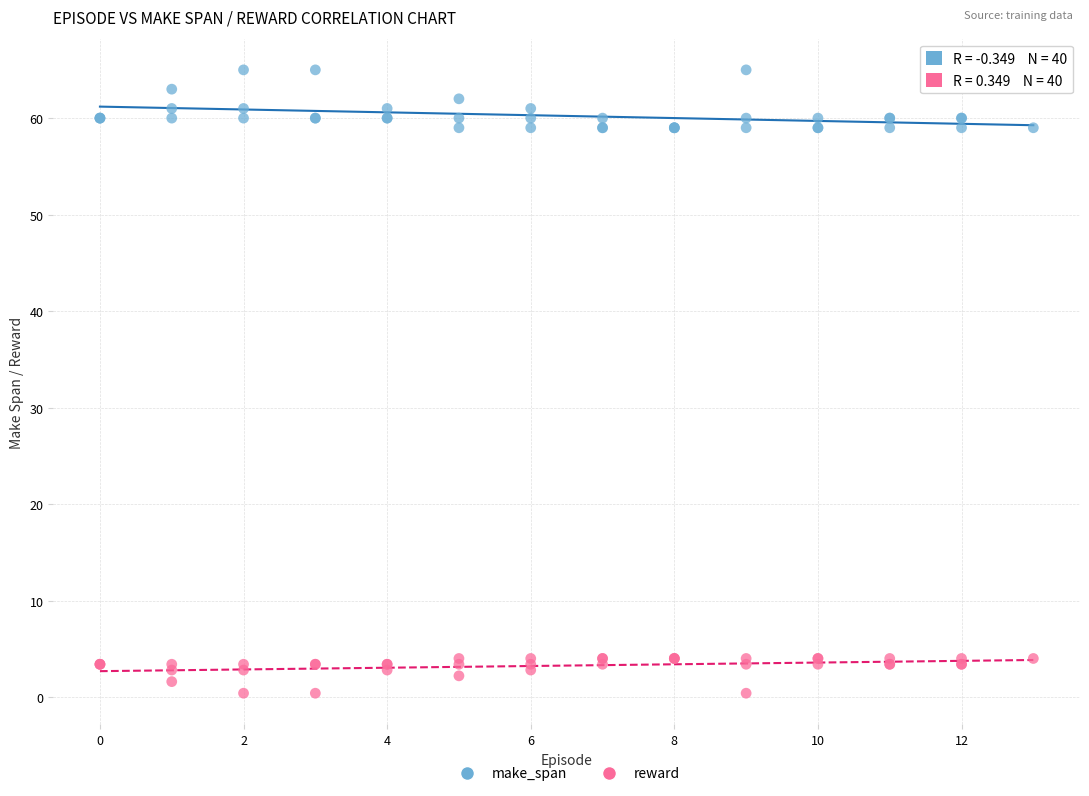

Which series has the widest spread of Y values?

make_span